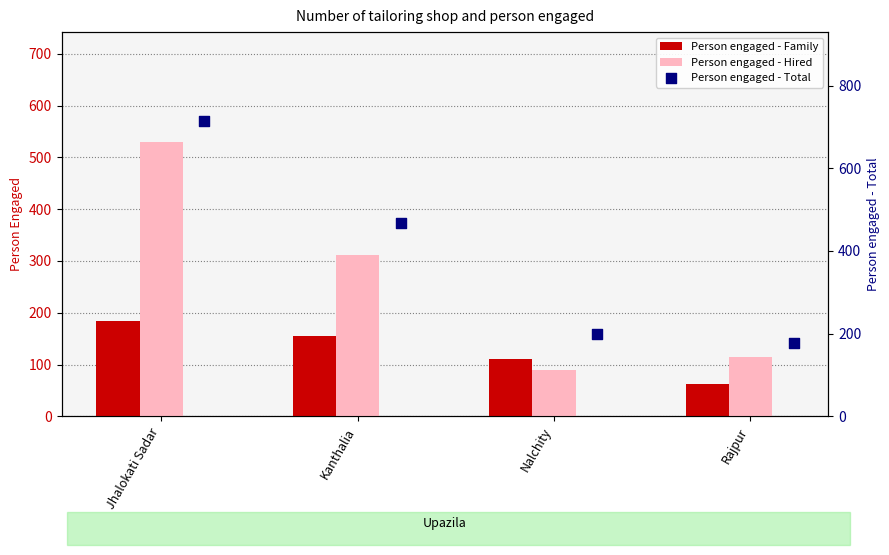

At how many categories does at least one series exceed 392?

2